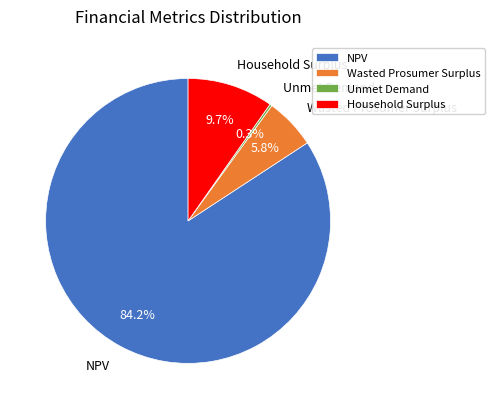

Does NPV account for over 50% of the chart?

Yes